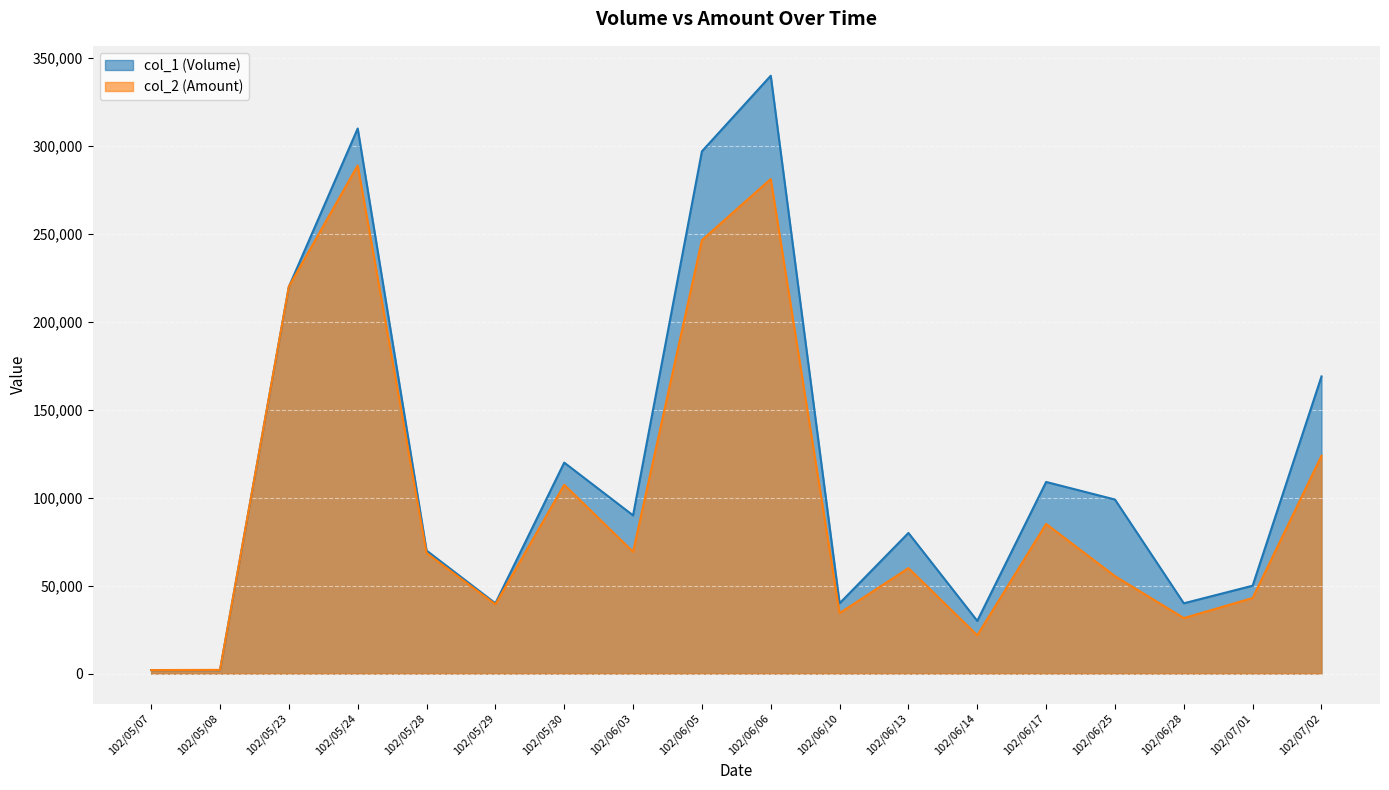

What position from the right is 102/06/05?

10